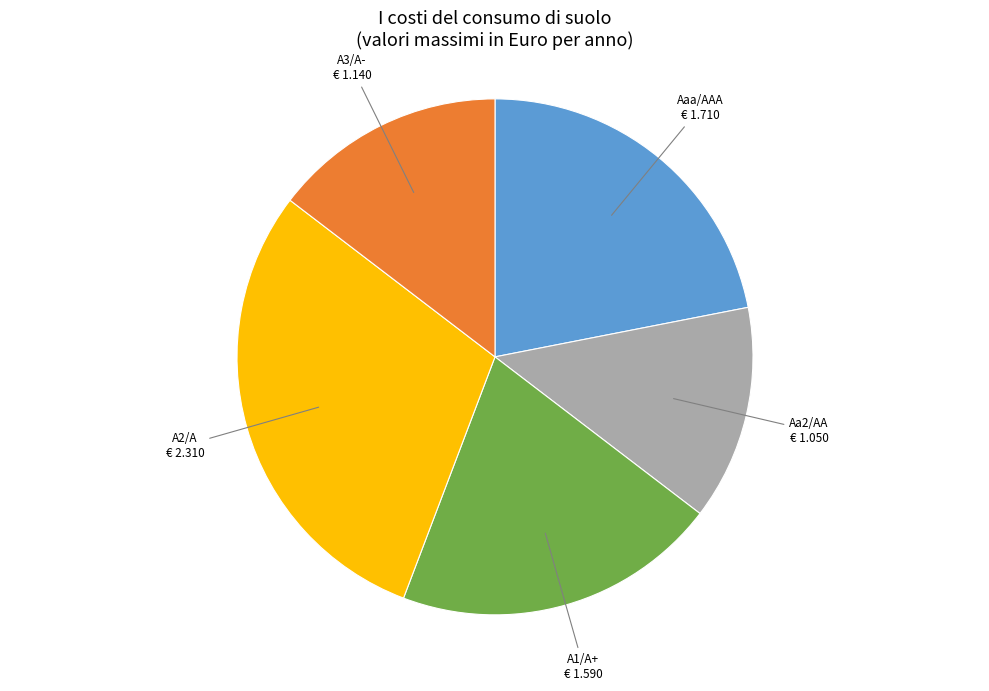

Is it true that Aaa/AAA is 59% of the pie?

False